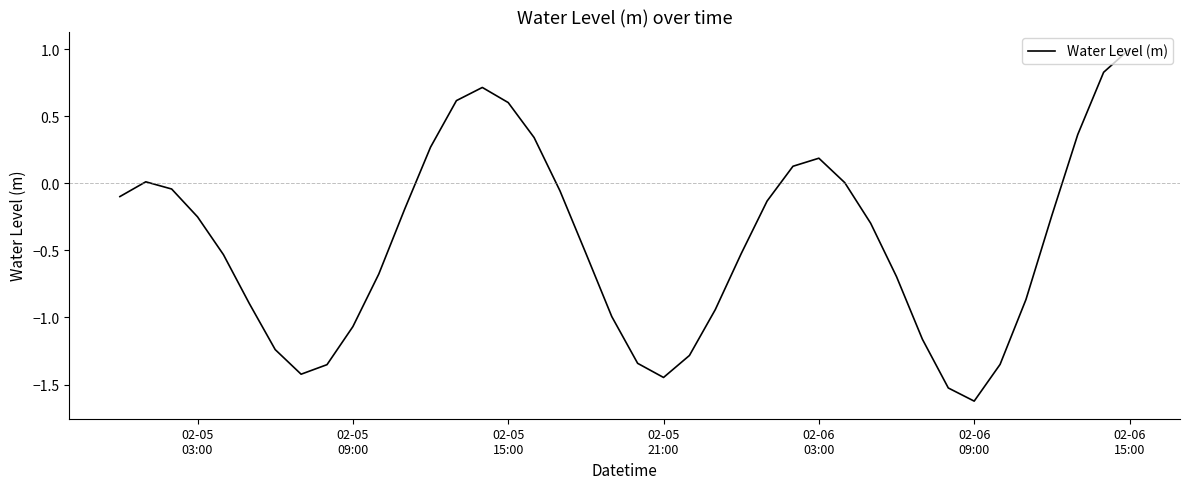

Does the chart display data point markers on the line(s)?

No